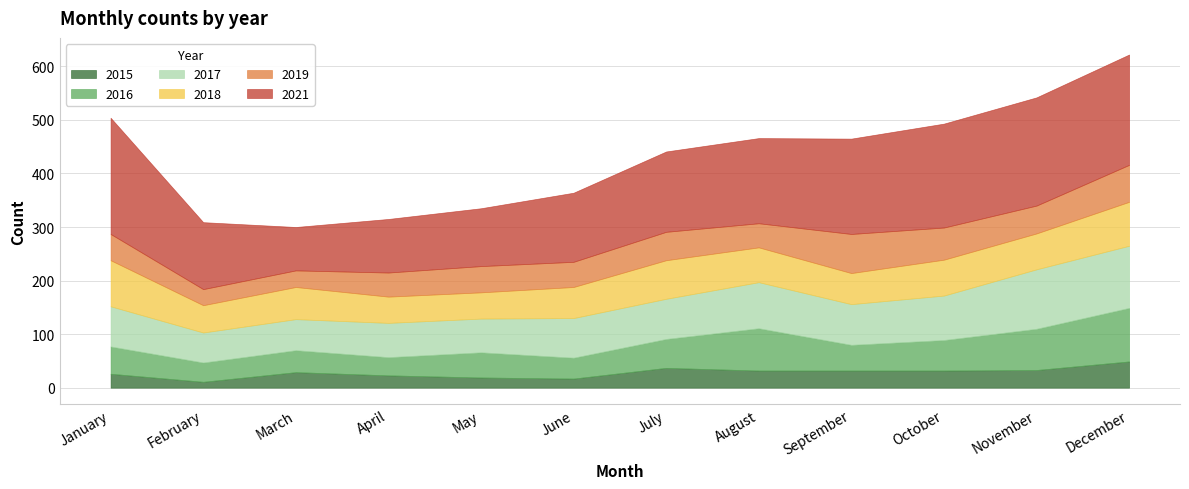

What is the total value across all series at September?

465